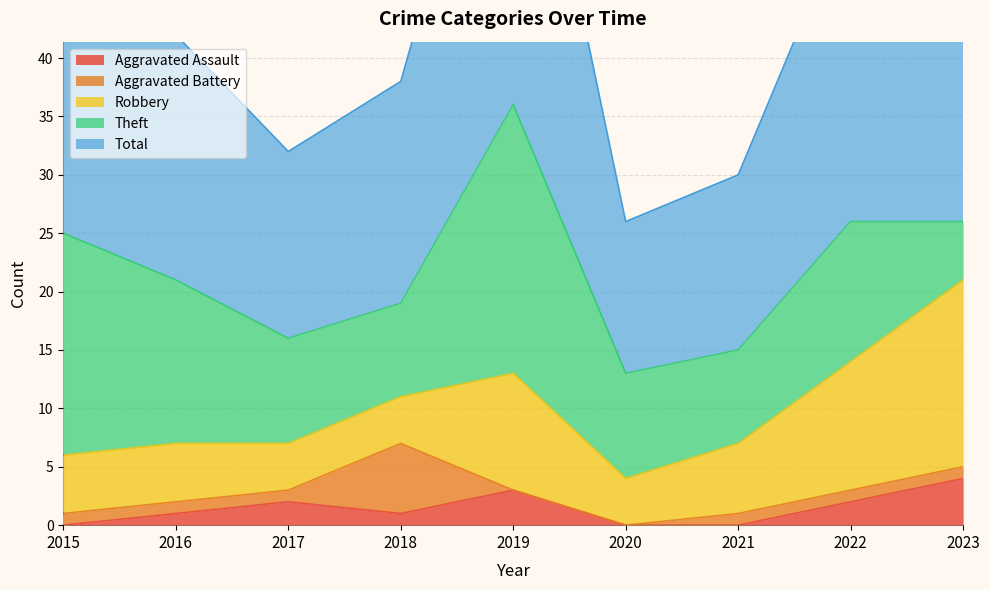

Reading left to right, list all the values displayed in this chart.

Aggravated Assault: 2015=0	2016=1	2017=2	2018=1	2019=3	2020=0	2021=0	2022=2	2023=4
Aggravated Battery: 2015=1	2016=1	2017=1	2018=6	2019=0	2020=0	2021=1	2022=1	2023=1
Robbery: 2015=5	2016=5	2017=4	2018=4	2019=10	2020=4	2021=6	2022=11	2023=16
Theft: 2015=19	2016=14	2017=9	2018=8	2019=23	2020=9	2021=8	2022=12	2023=5
Total: 2015=25	2016=21	2017=16	2018=19	2019=36	2020=13	2021=15	2022=27	2023=26